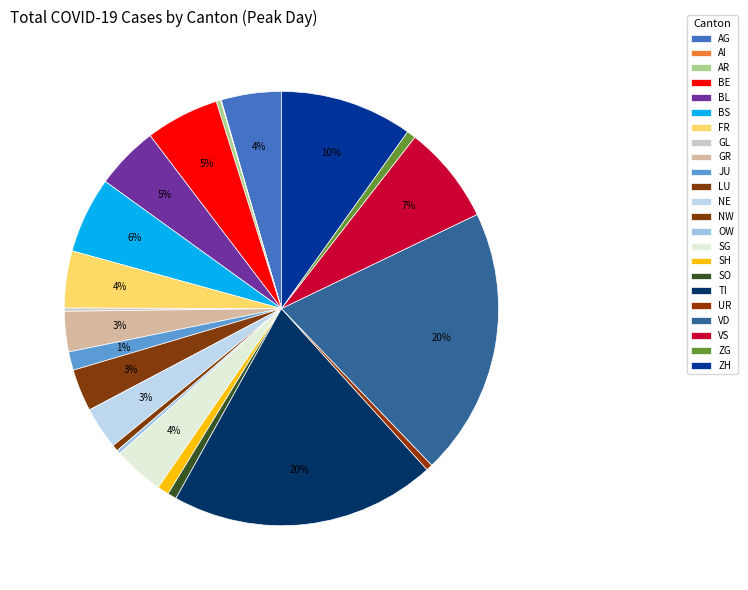

True or false: GL accounts for 1% of the total.

False